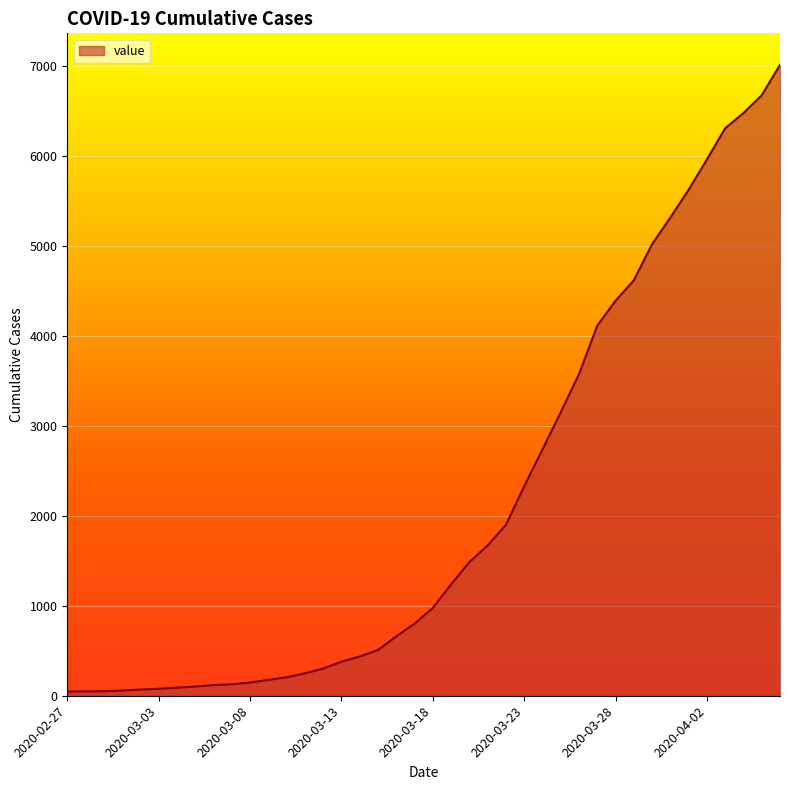

What is the difference between the maximum and minimum values?

6967